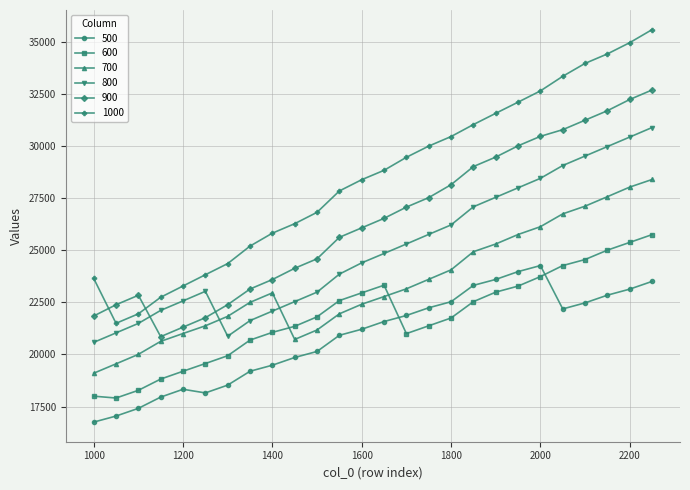

True or false: 700 and 1000 cross at least once.

False